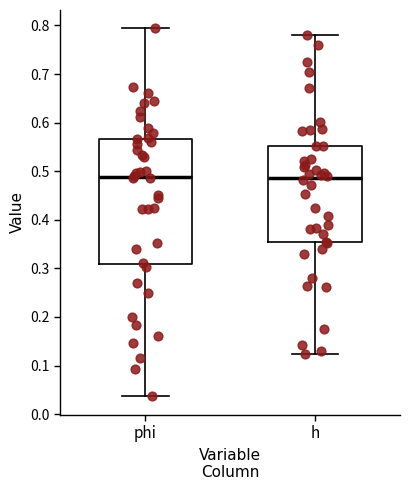

Where does the median line of the box for phi sit on the y-axis? The values are not printed on the chart, so give them approximately, as read against the axis.

0.49